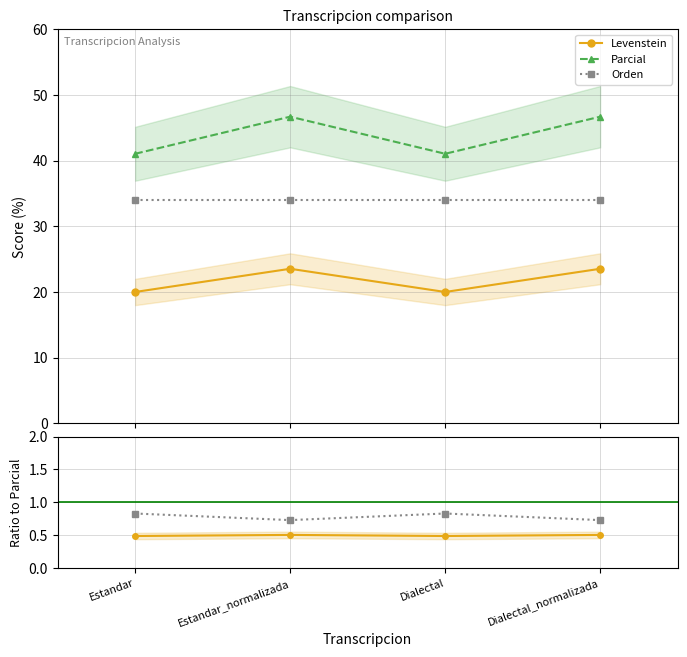

True or false: Levenstein and Parcial intersect in this chart.

False